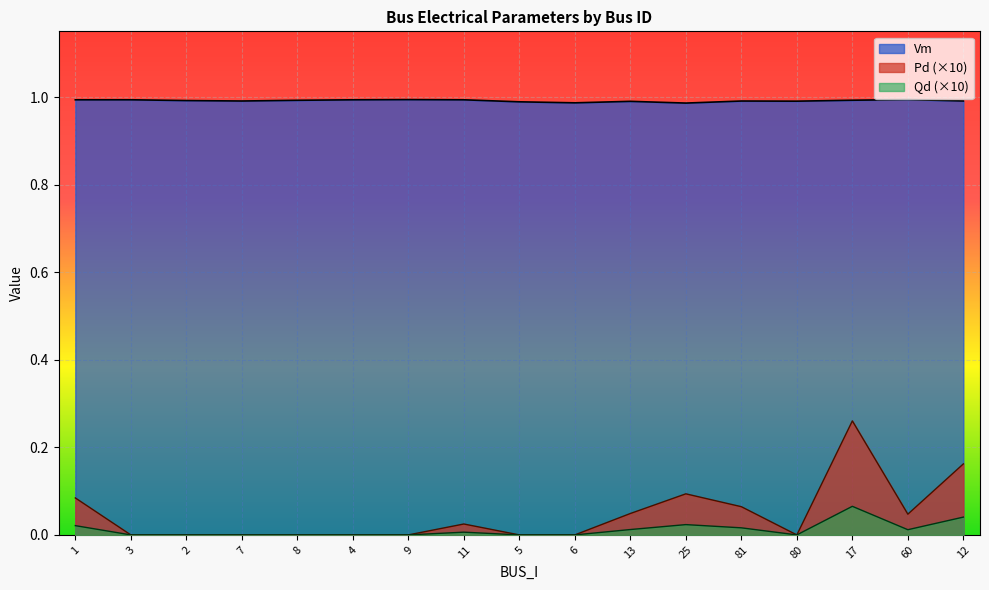

True or false: Pd and Vm cross at least once.

False